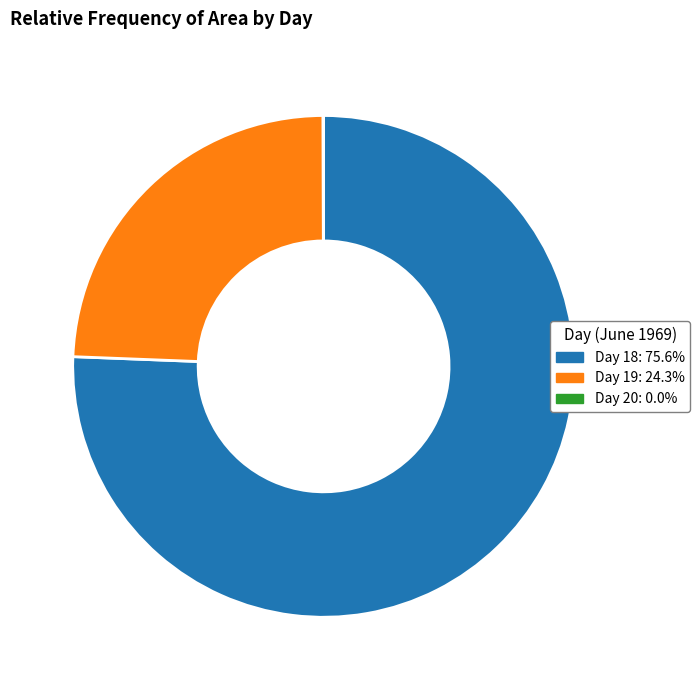

Is there any slice that represents more than half of the pie?

Yes